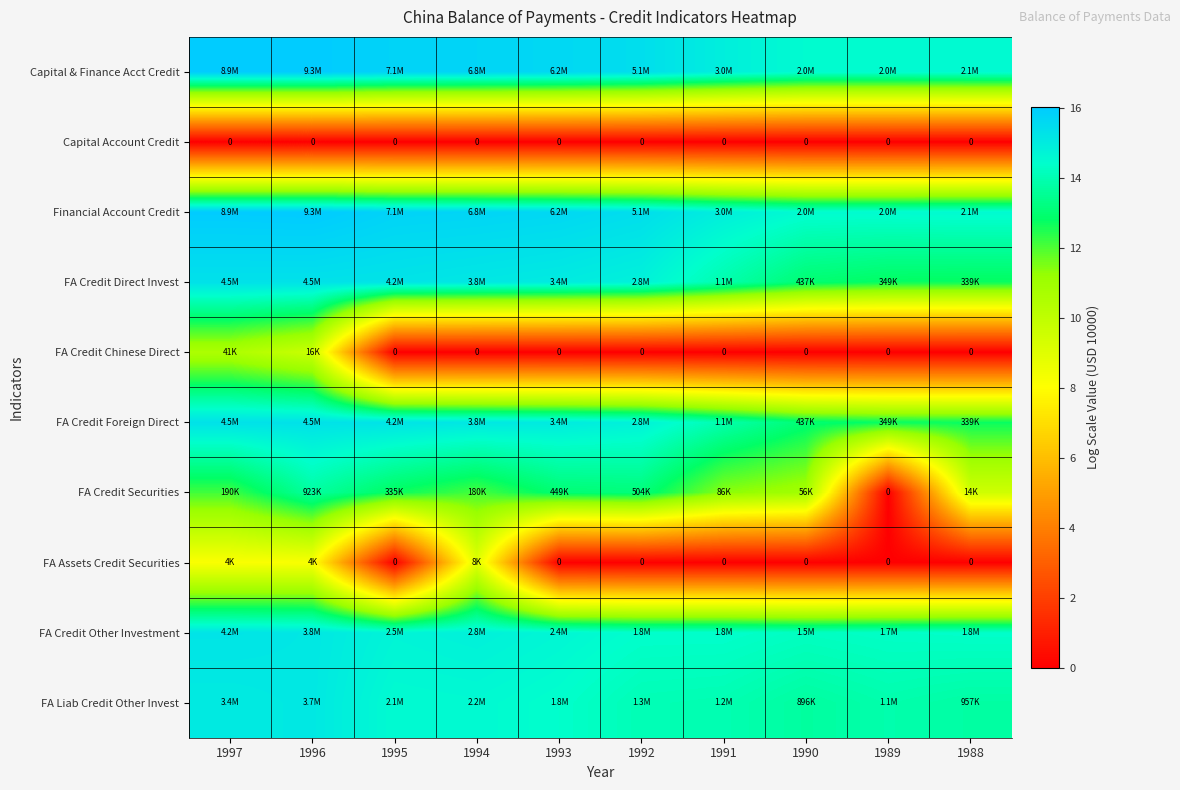

Read the FA Credit Direct Invest value at 1995.

15.3